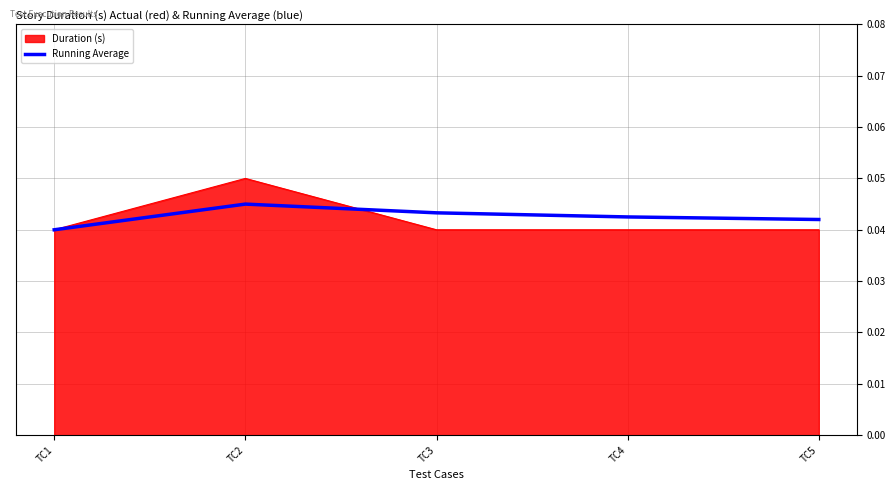

Which category has the highest value in the Duration (s) series?

TC2